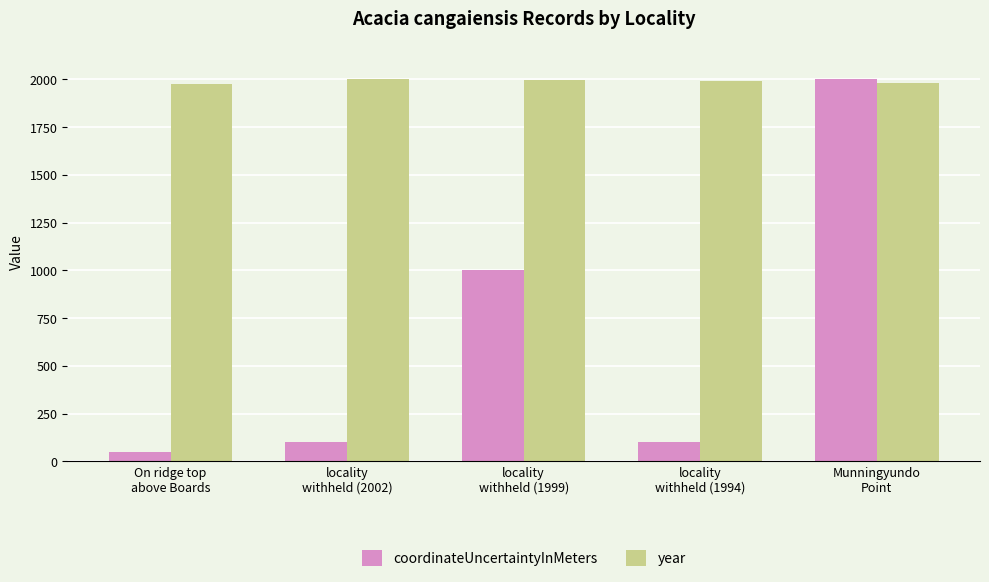

List the series in order of their overall mean, lowest first.

coordinateUncertaintyInMeters, year